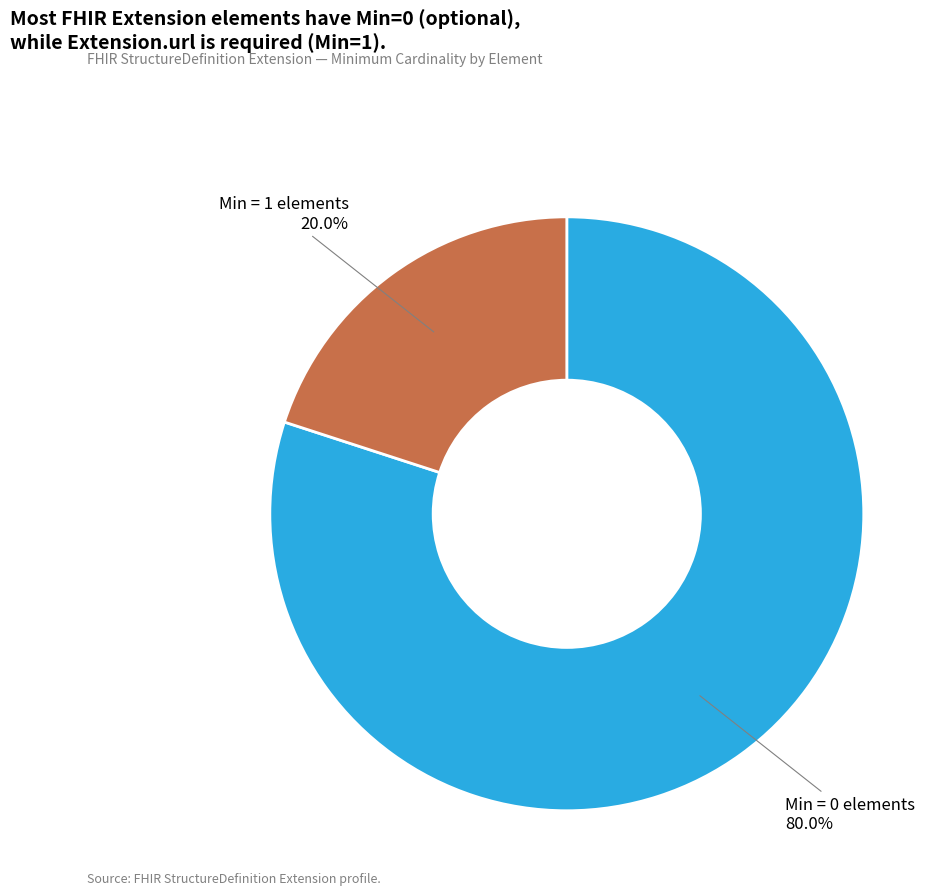

What is the majority slice?

Min = 0 elements